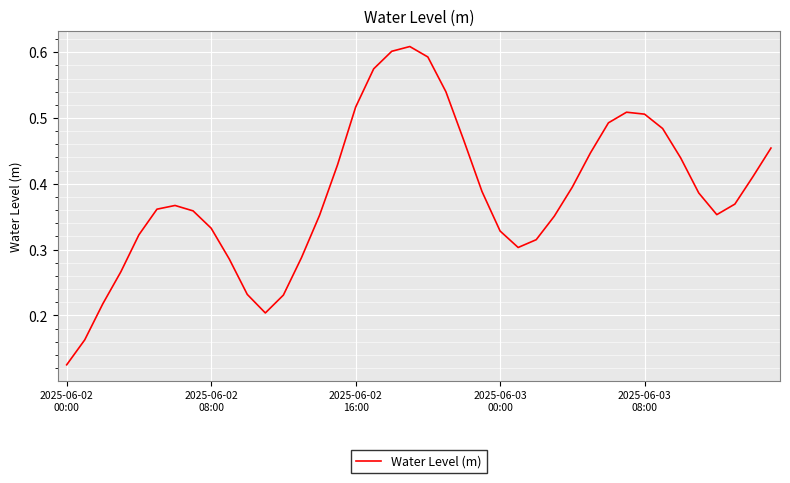

How many interior local valleys (lower than both neighbors) does the data have?

3